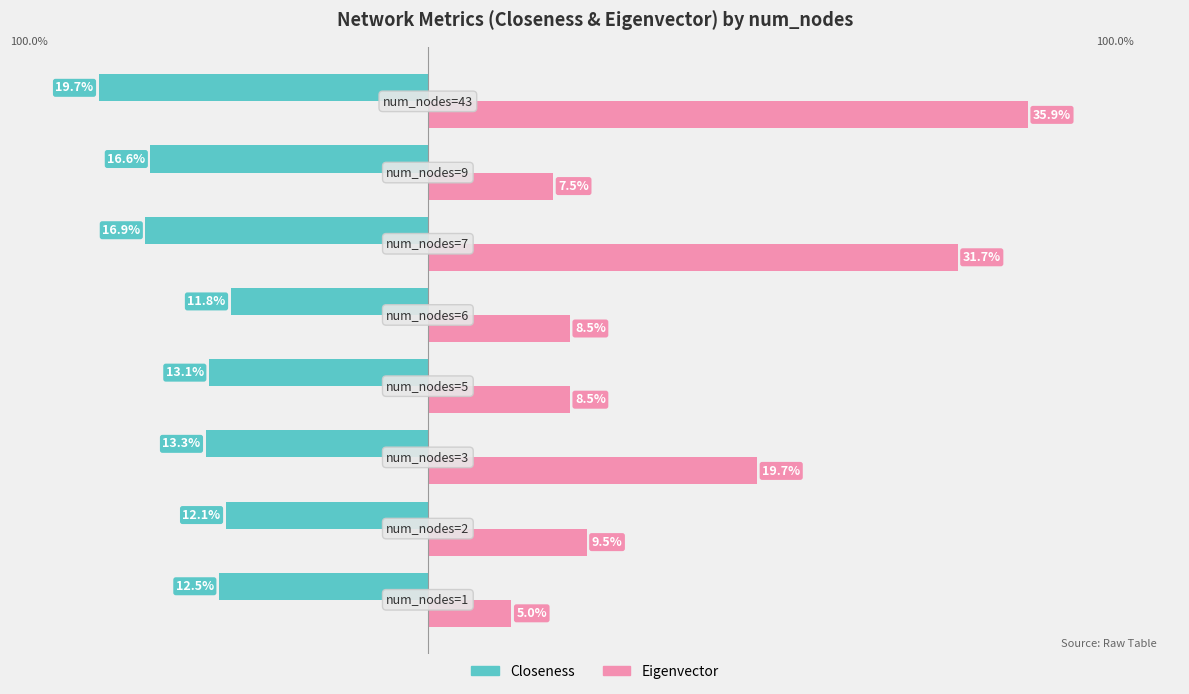

Which series has the largest range (max minus min)?

Eigenvector